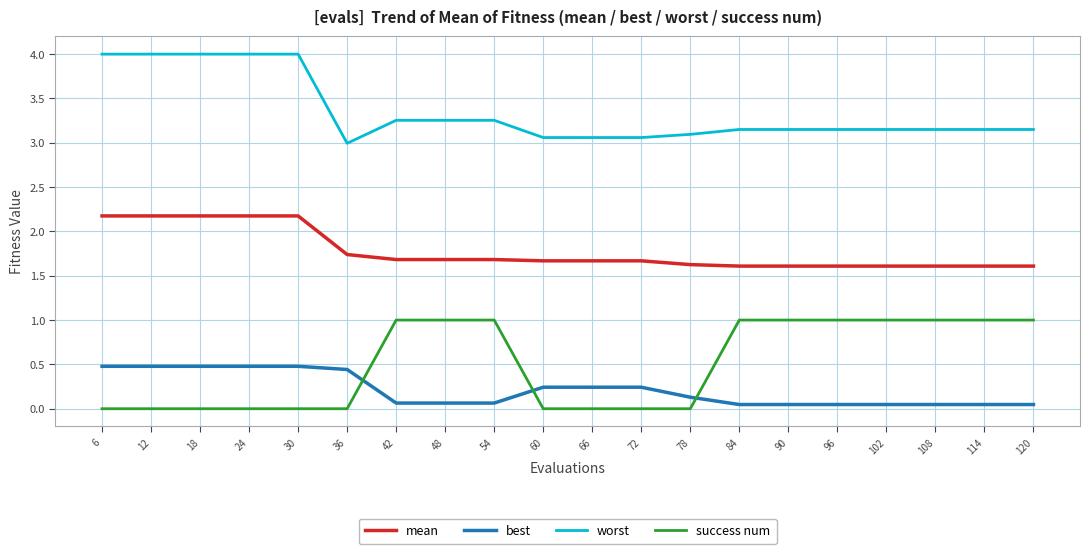

What is the maximum value shown in the chart?

4.0